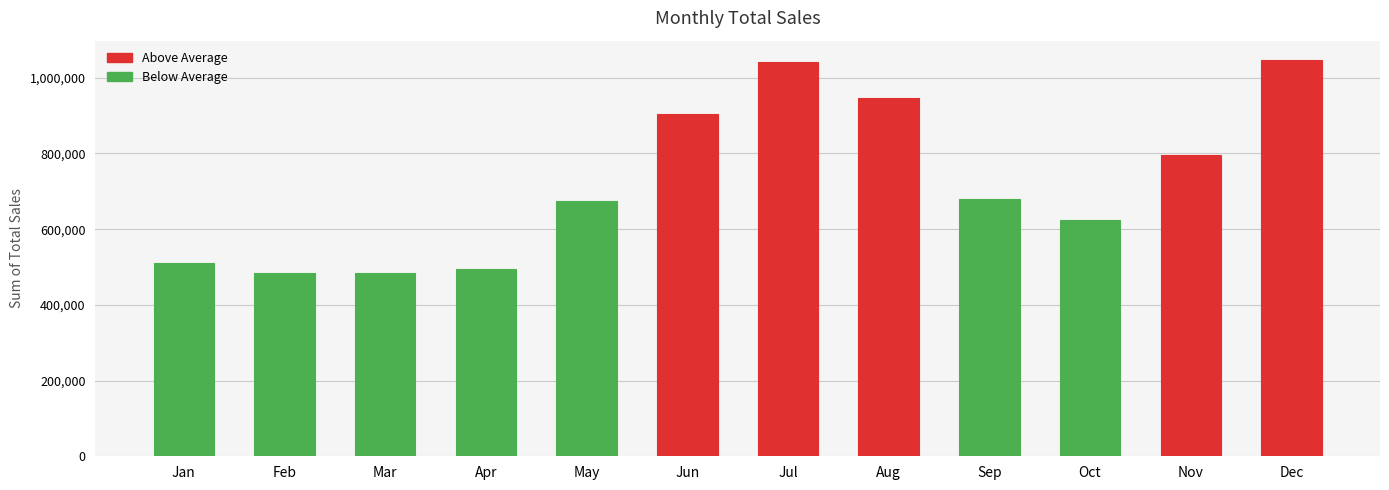

Between Apr and May, which is larger?

May